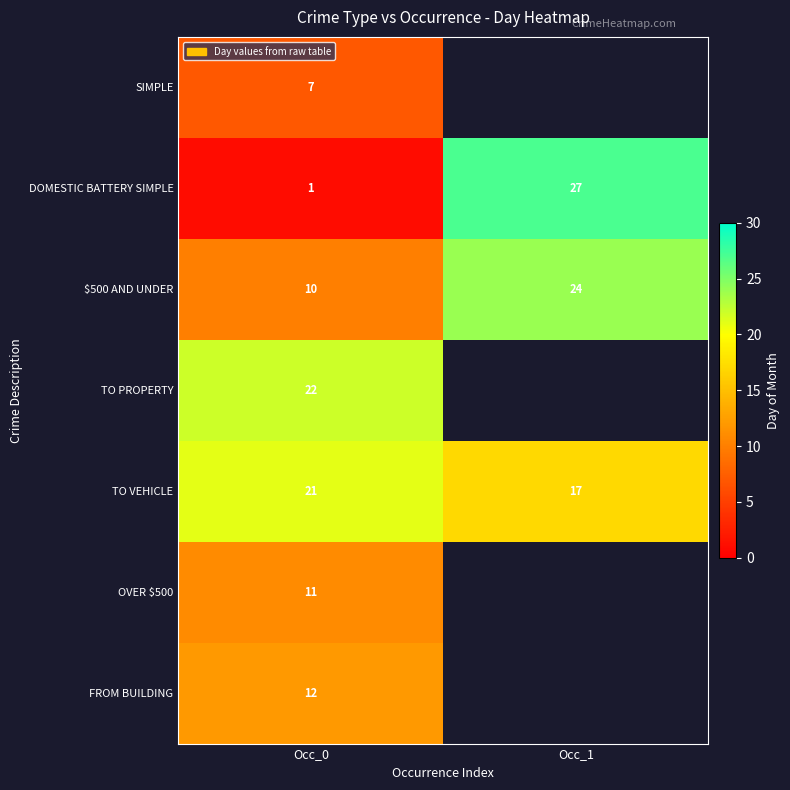

What is the maximum value for $500 AND UNDER?

24